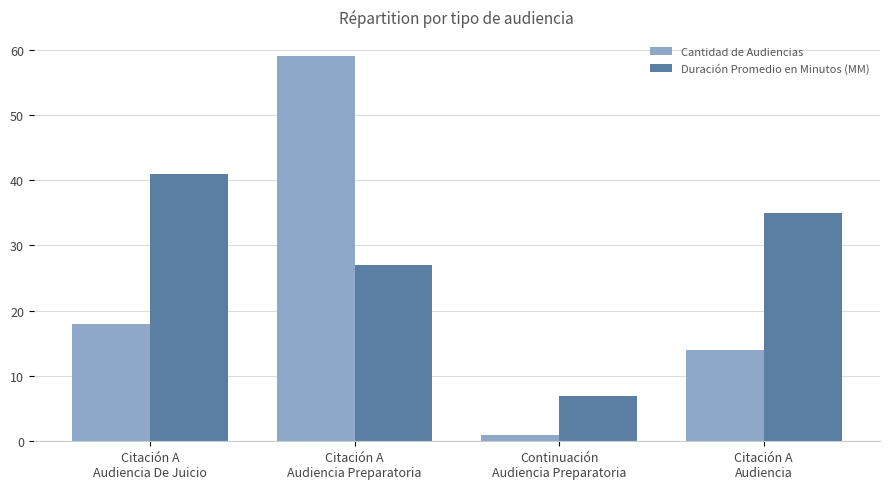

Where is Cantidad de Audiencias nearest to the value 30?

Citación A
Audiencia De Juicio